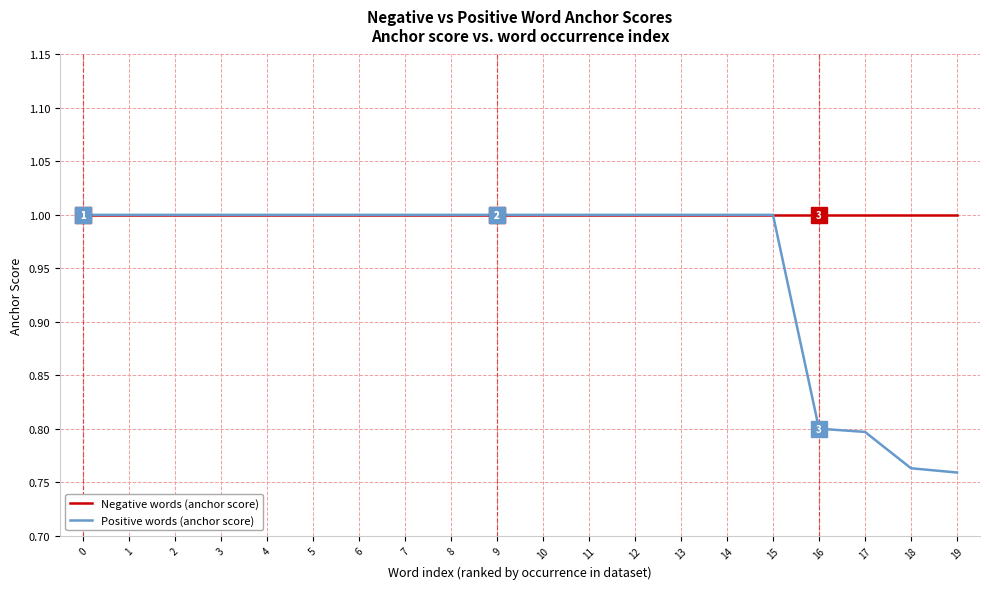

What is the spread (max minus min) of values at 18?

0.2